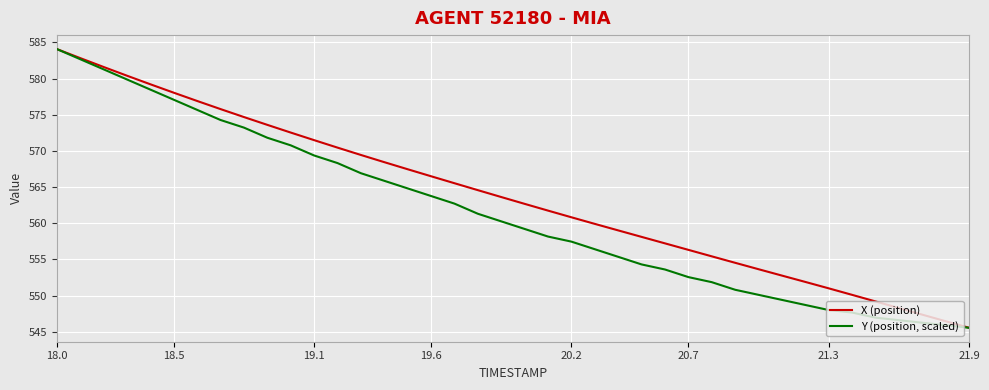

What is the average value of the Y (position, scaled) series?

561.4